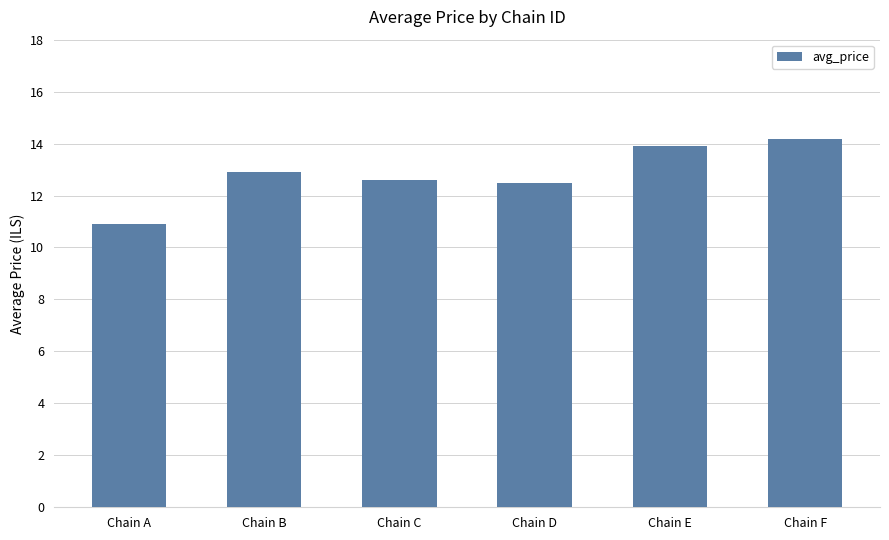

Reading right to left, extract all data points from this chart.

Chain F=14.2	Chain E=13.9	Chain D=12.5	Chain C=12.6	Chain B=12.9	Chain A=10.9